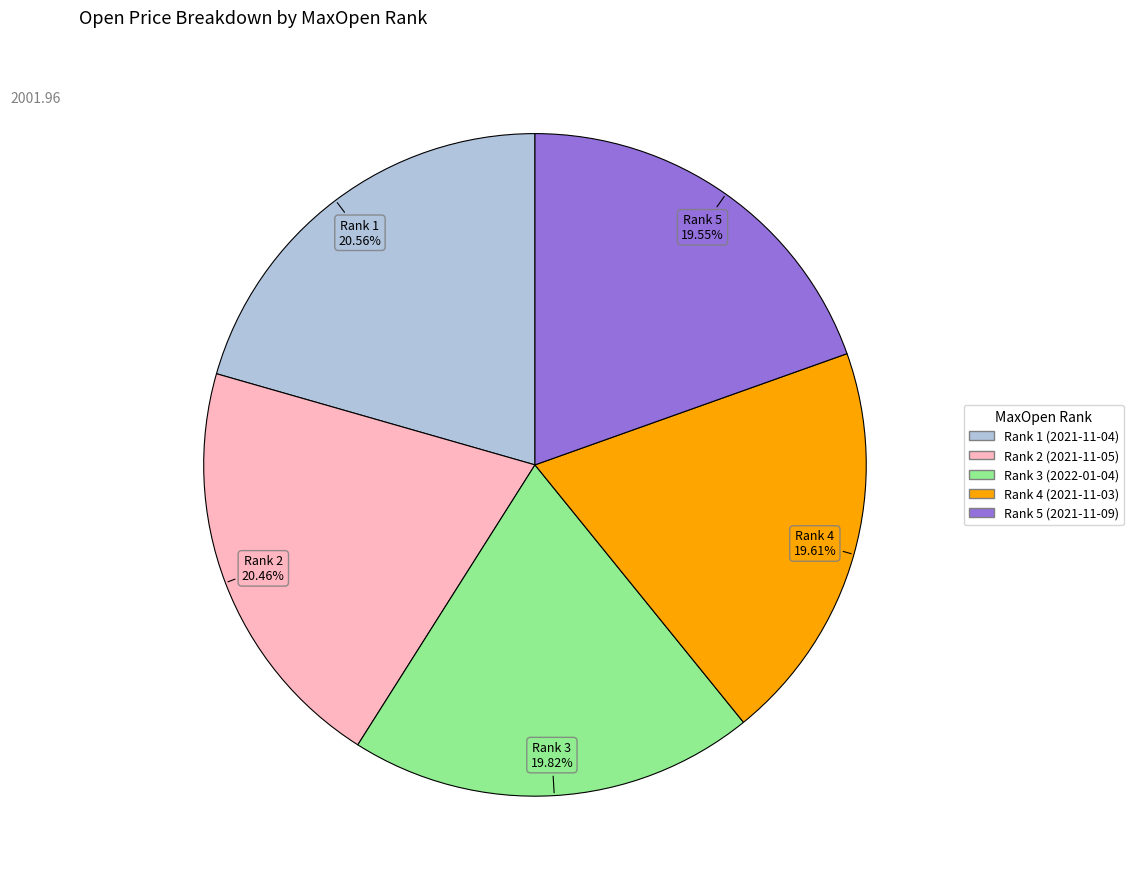

Does any single category account for the majority?

No